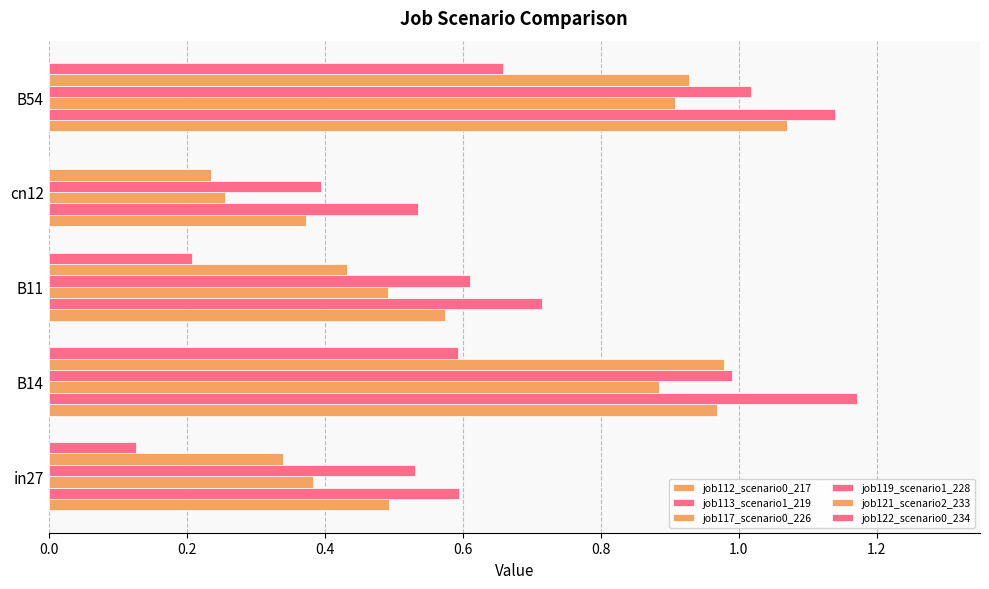

How many distinct data groups are displayed?

6